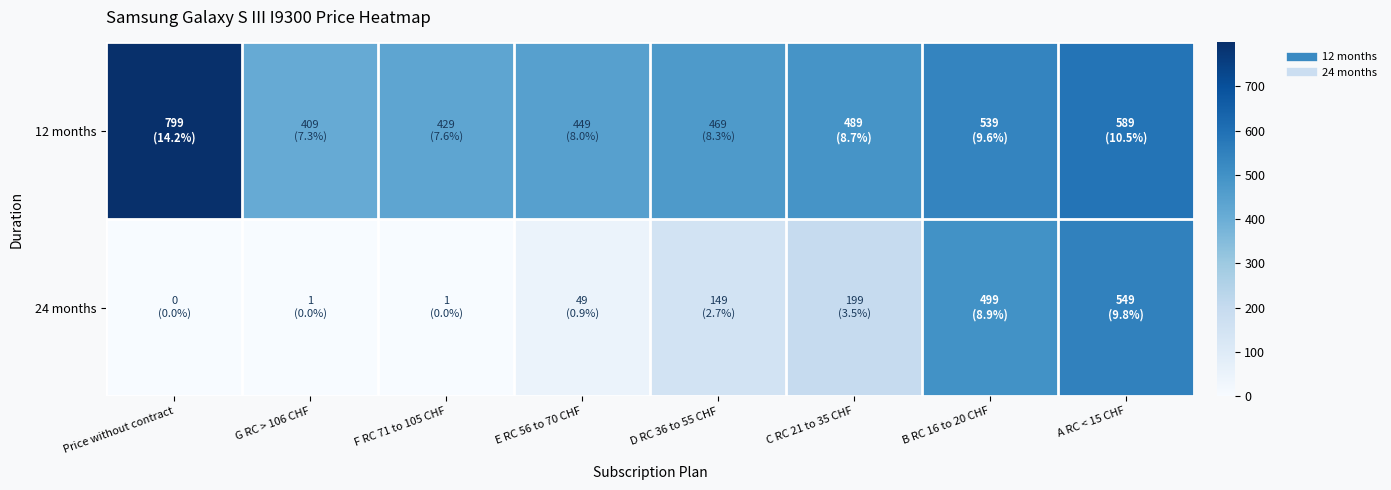

At how many categories does at least one series exceed 790?

1